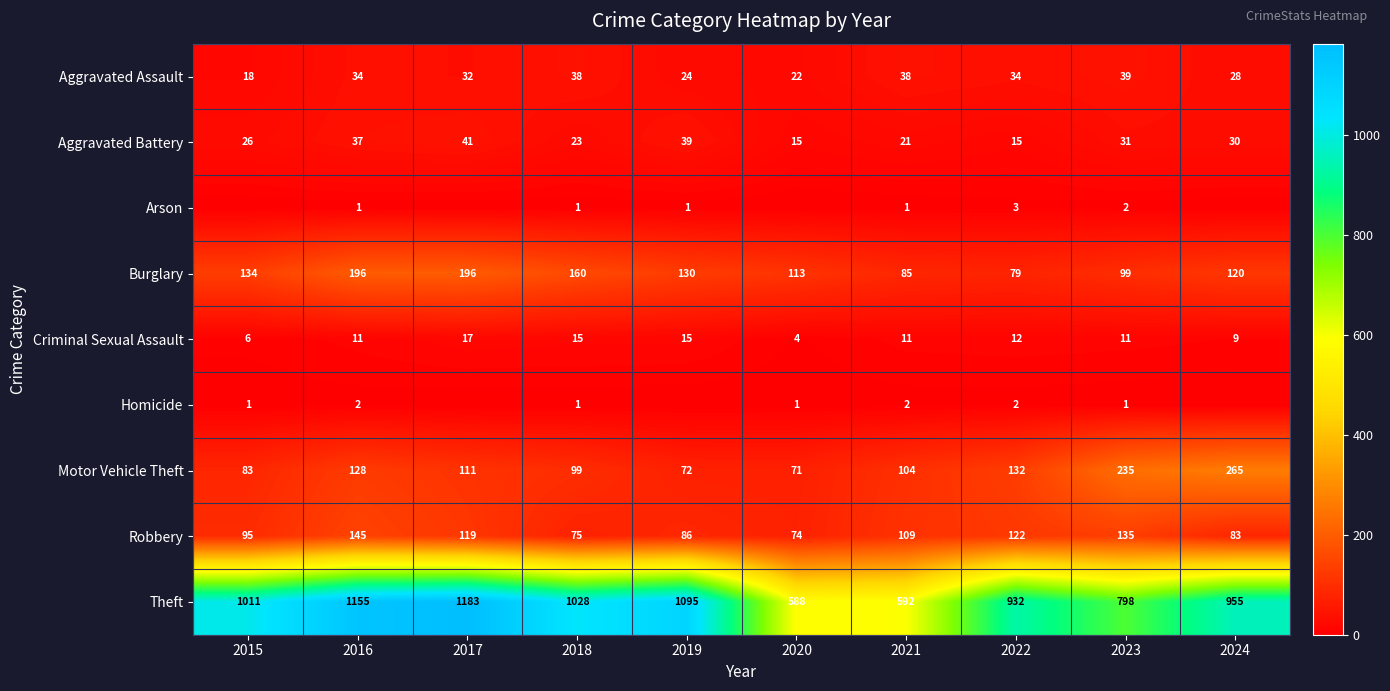

What is the total value across all series at 2023?

1351